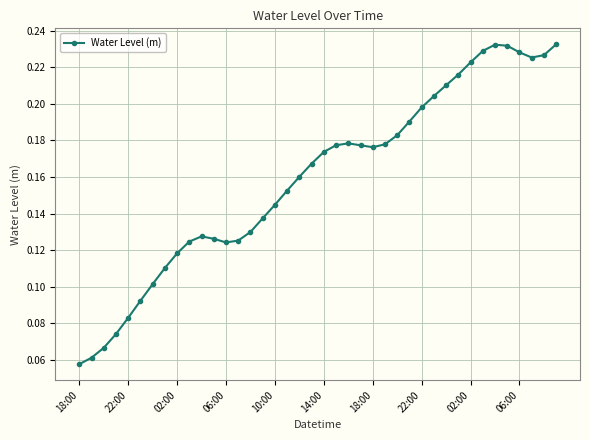

How many values are between 0 and 1?

40